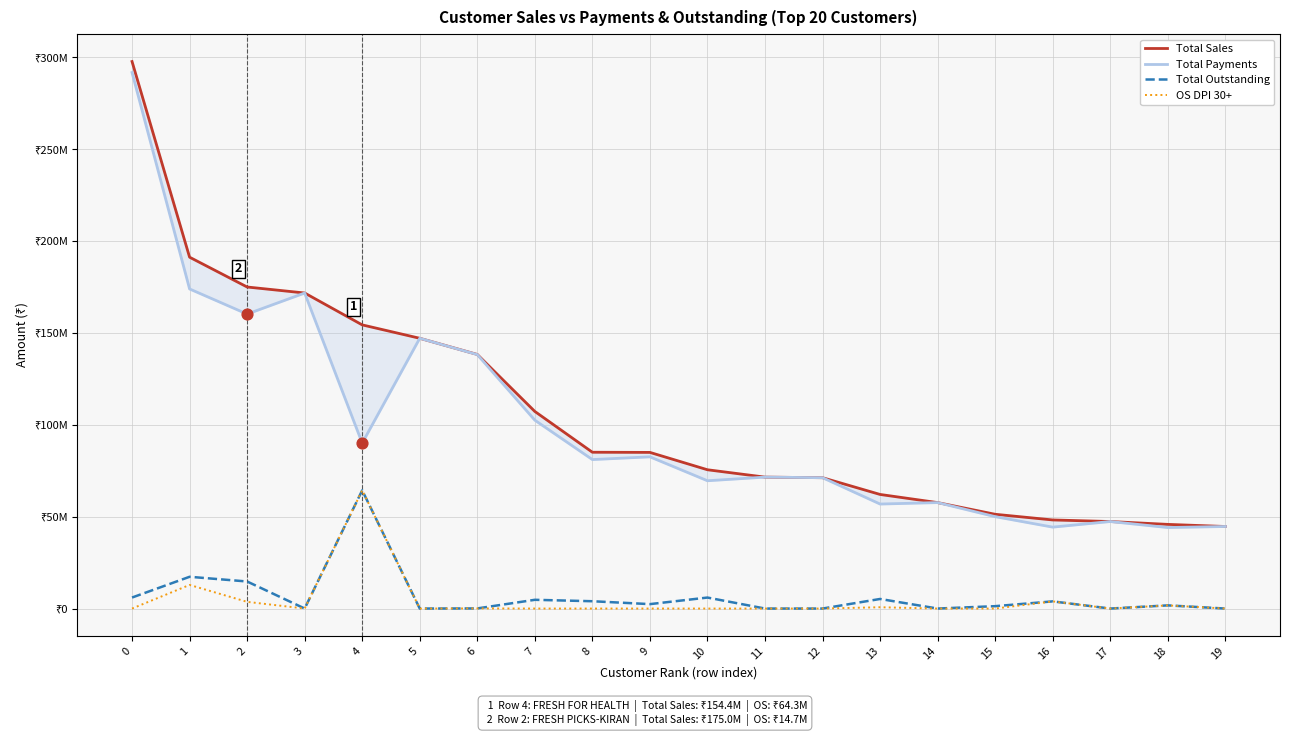

Which series contains the lowest Y value?

Total Outstanding